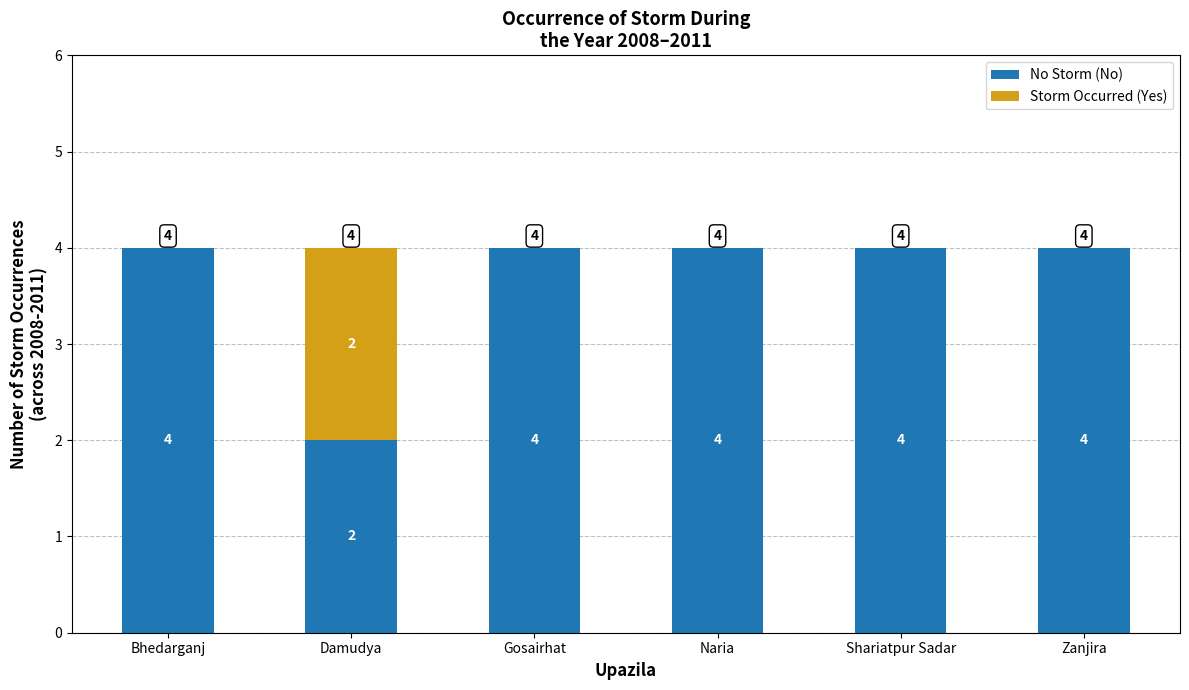

What is the maximum value for No Storm (No)?

4